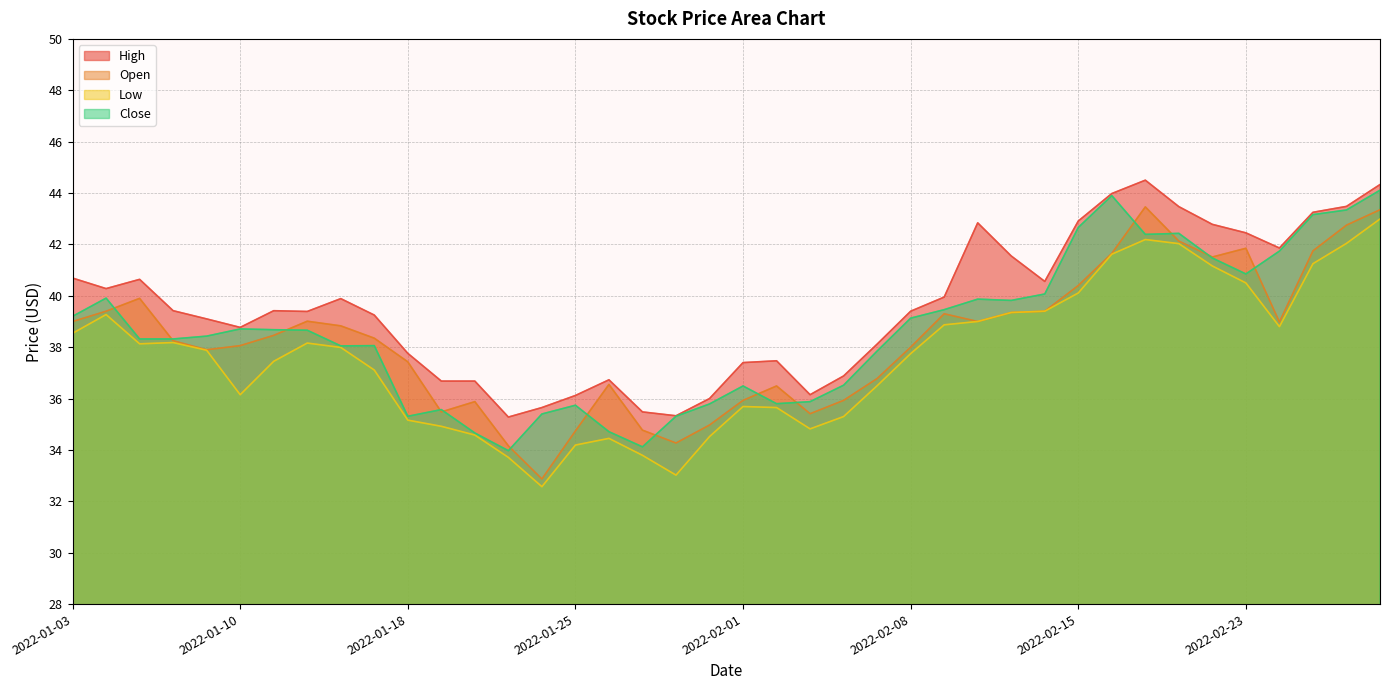

What is the maximum value for Close?

44.1